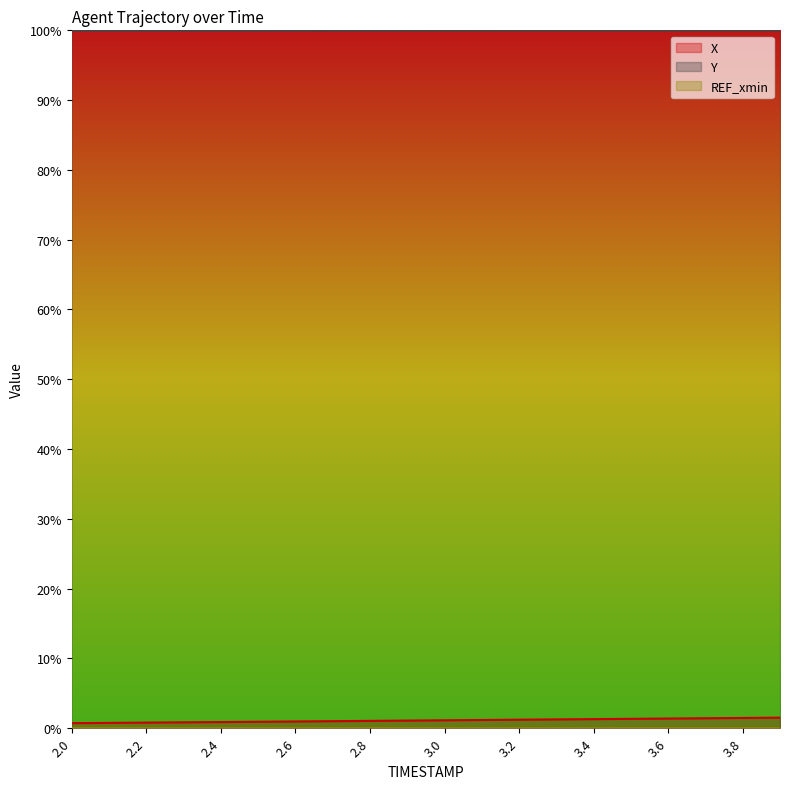

Where is X nearest to the value 0?

2.0